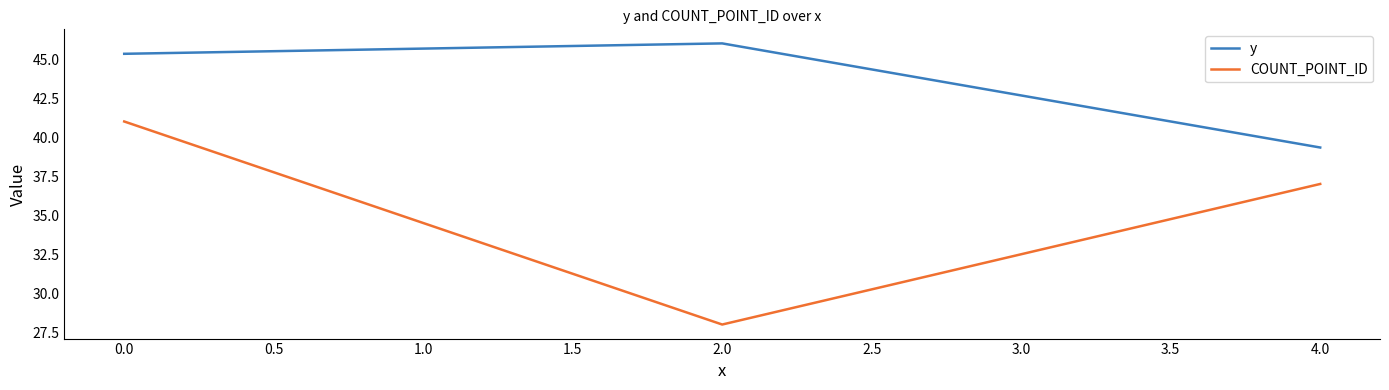

At 0.0, list the series in order from smallest to largest.

COUNT_POINT_ID, y